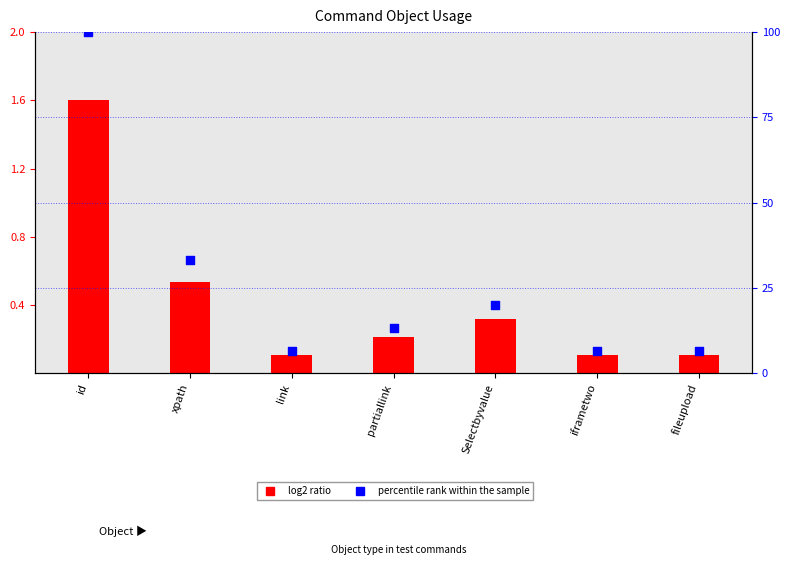

What is the total value across all series at partiallink?

13.5